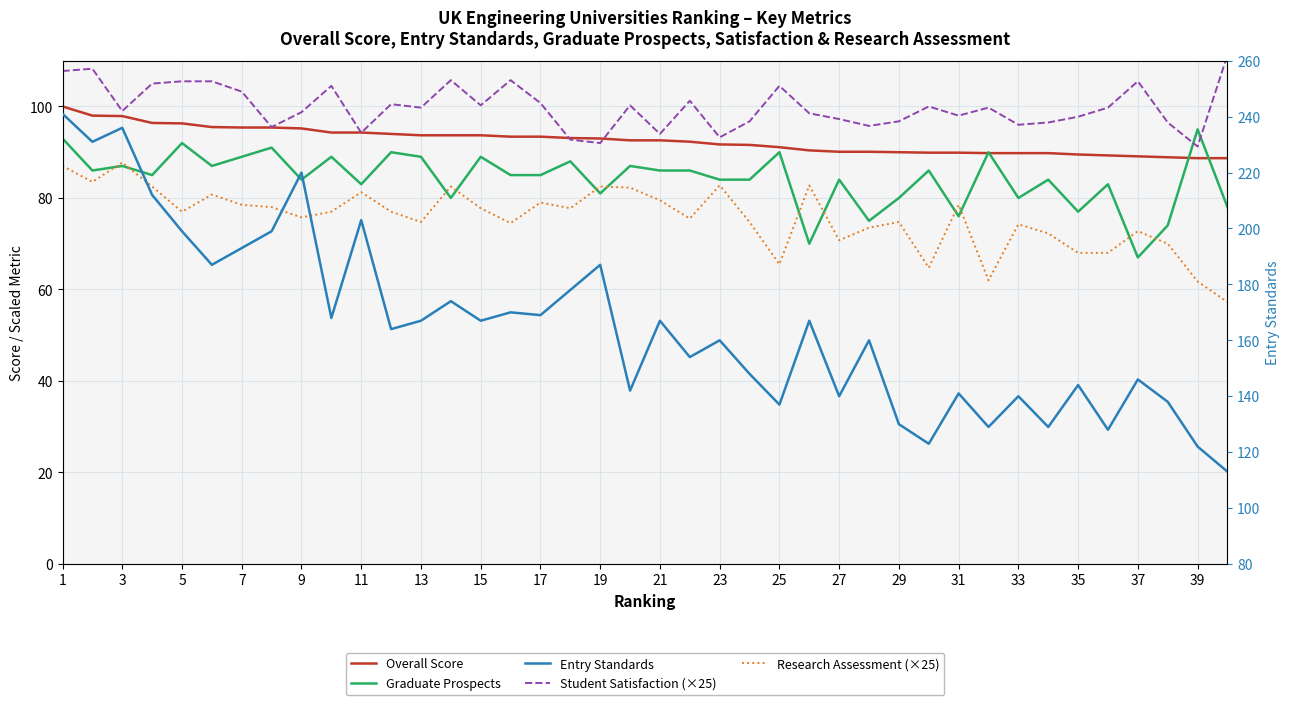

At which category does the chart reach its peak across all series?

1